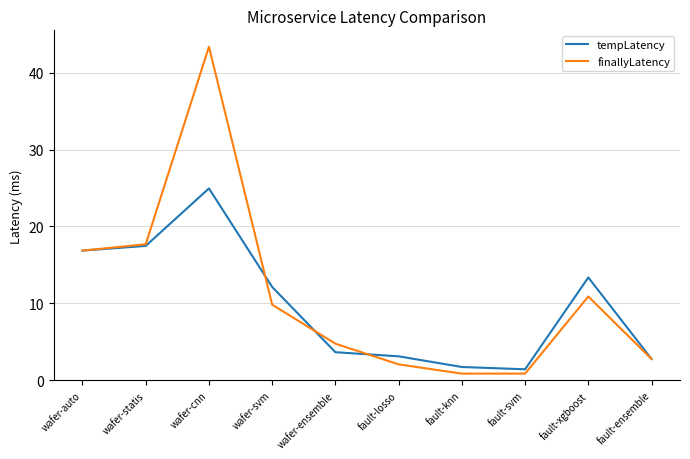

What is the average value of the tempLatency series?

9.8